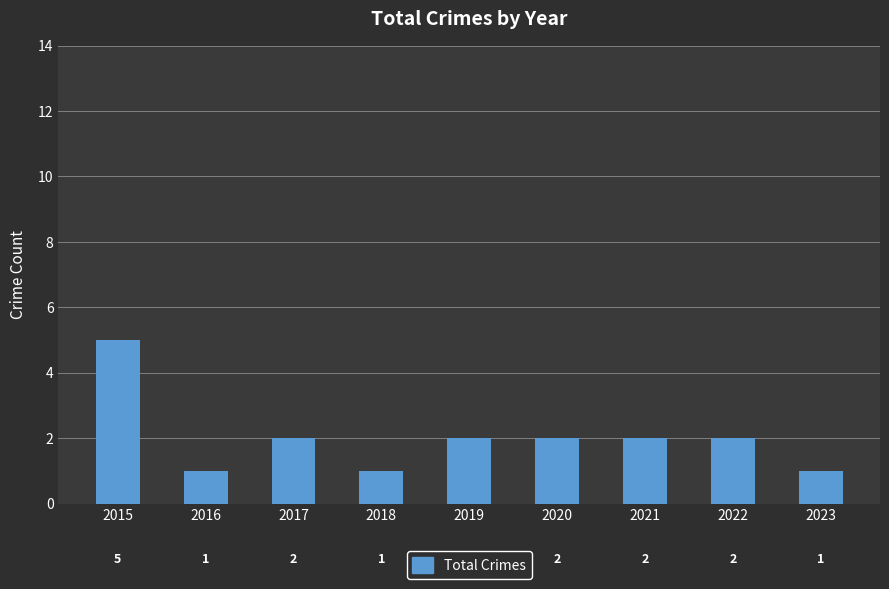

What is the value of the 9th bar from the left?

1